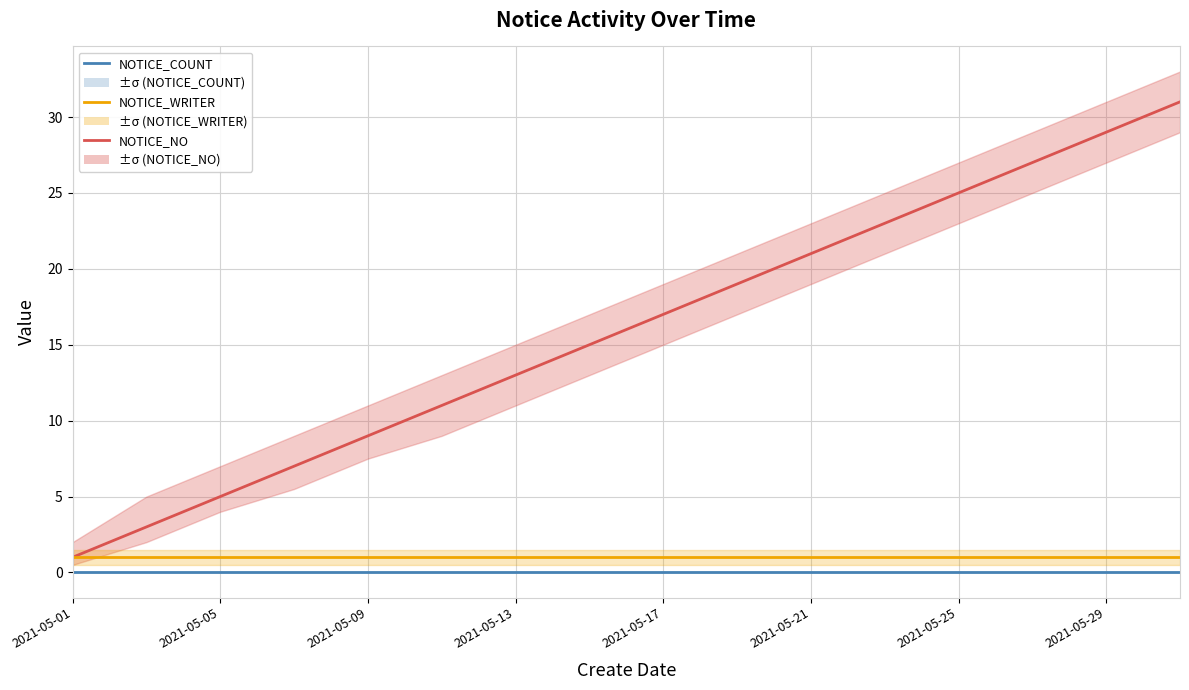

True or false: NOTICE_COUNT has more than 0 interior local peaks.

False